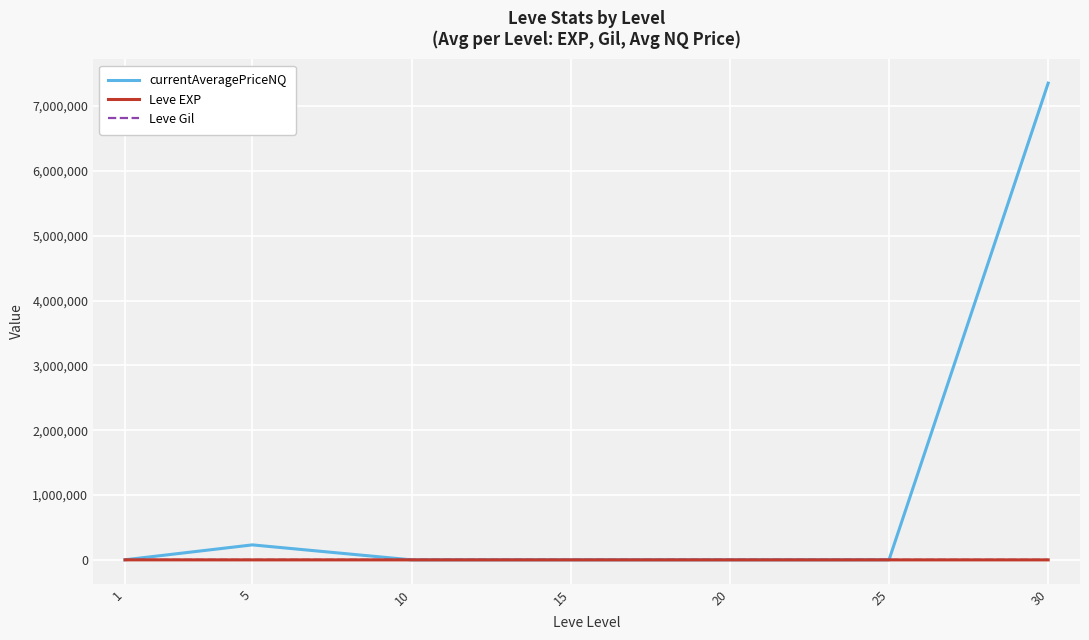

What is the maximum value shown in the chart?

7354381.5